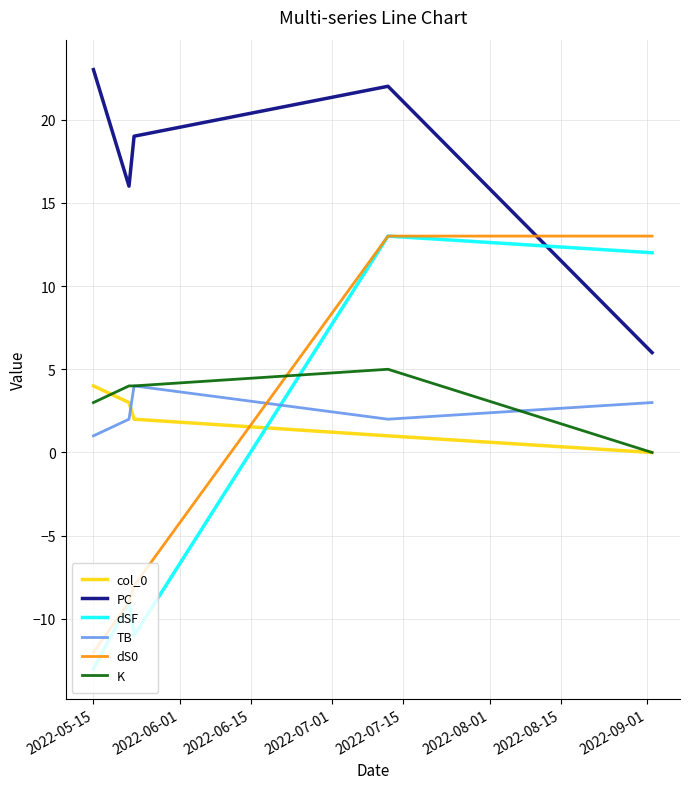

How many values in the K series are below 4?

2